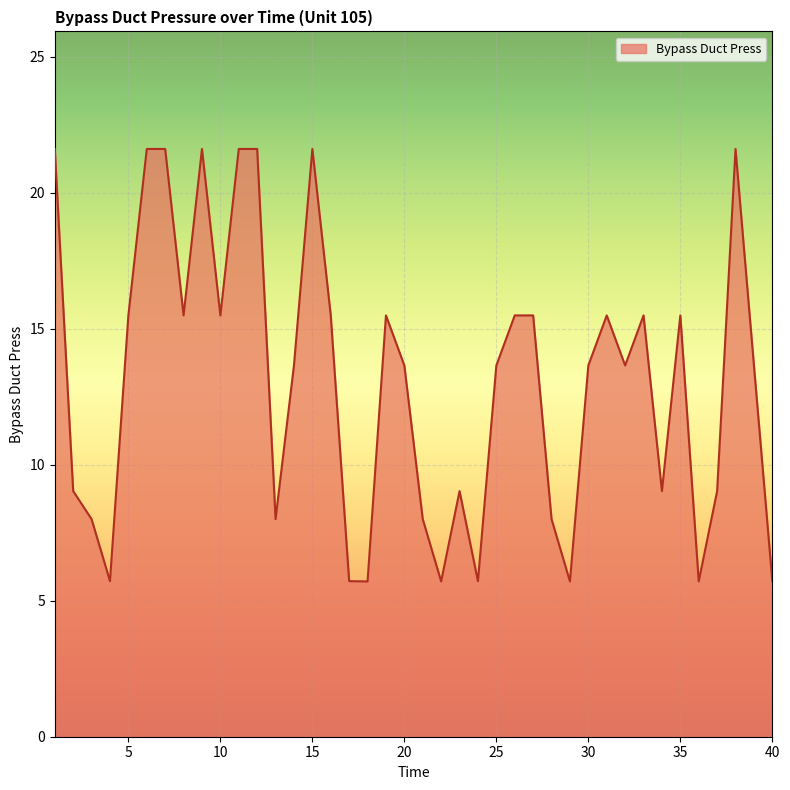

What is the minimum value shown in the chart?

5.7